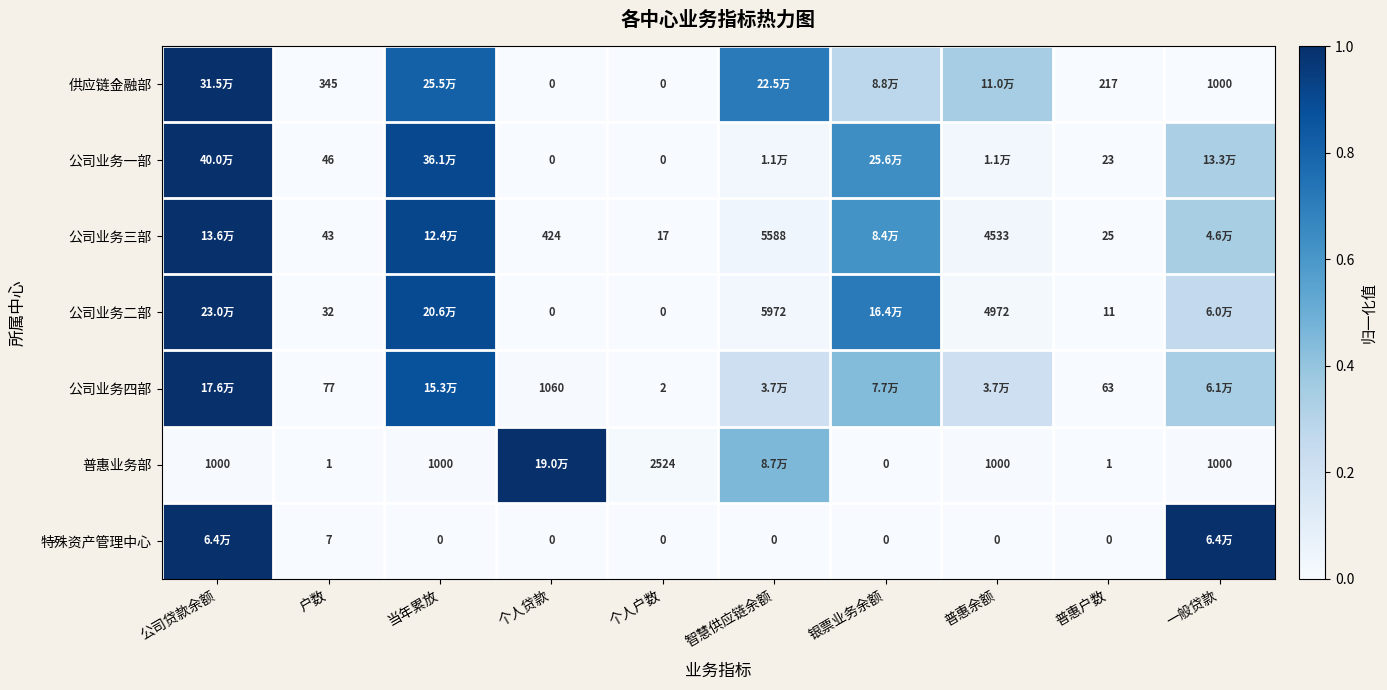

What is the difference between the highest and lowest values at 当年累放?

0.9